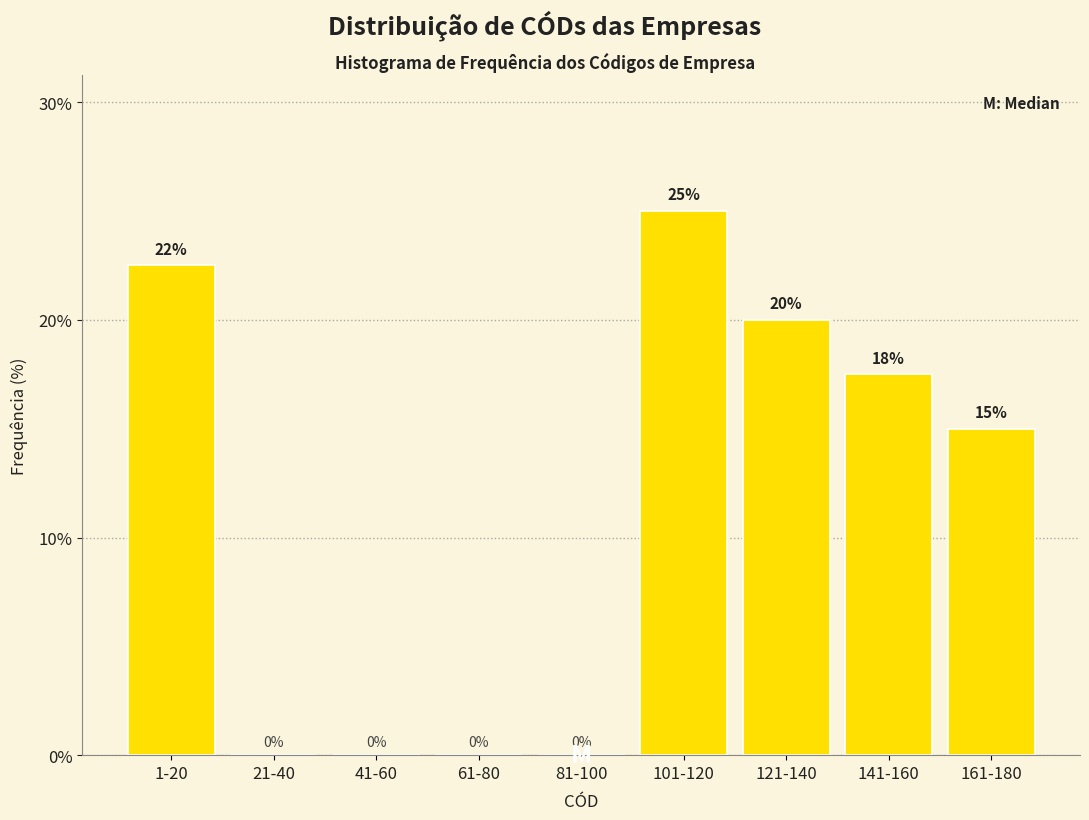

Approximately how many times larger is the value at 121-140 compared to 141-160?

1.1